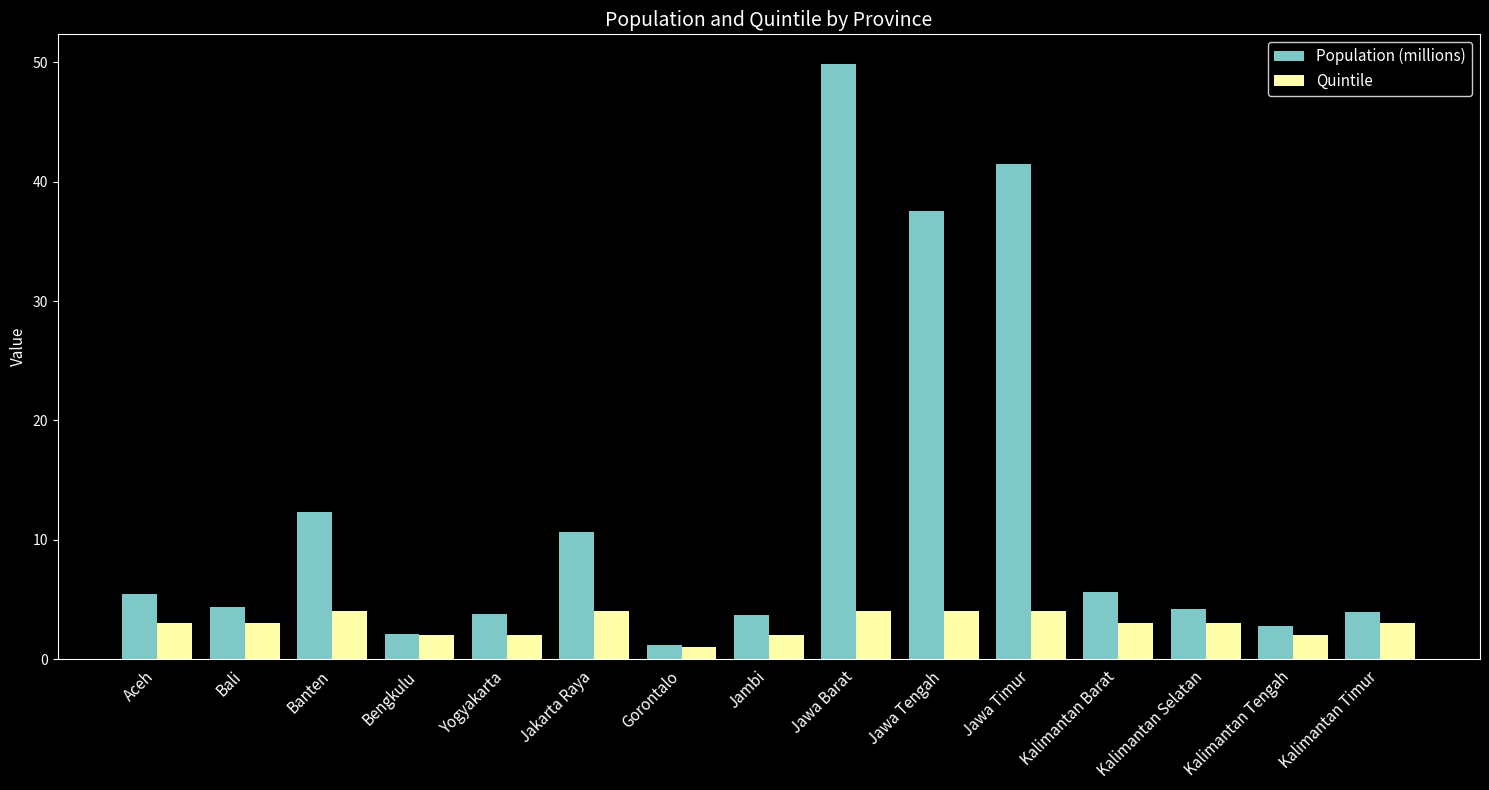

Between Aceh and Banten, which series saw the biggest shift?

Population (millions)